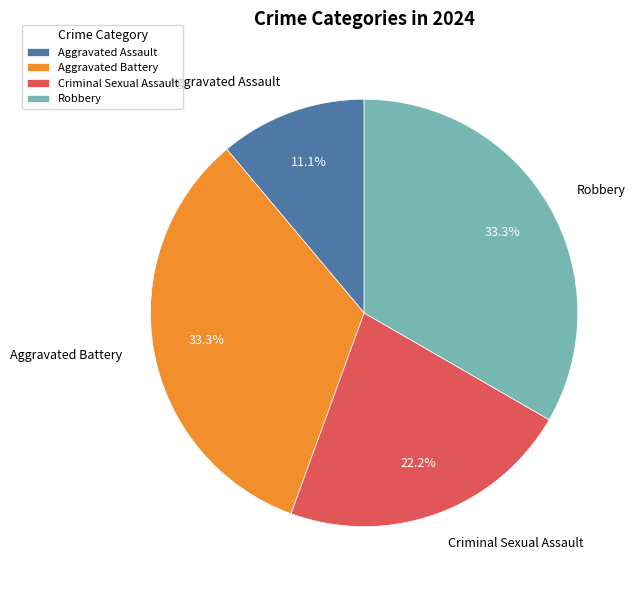

To the nearest percent, what is the difference between the largest and smallest slice percentages?

22%